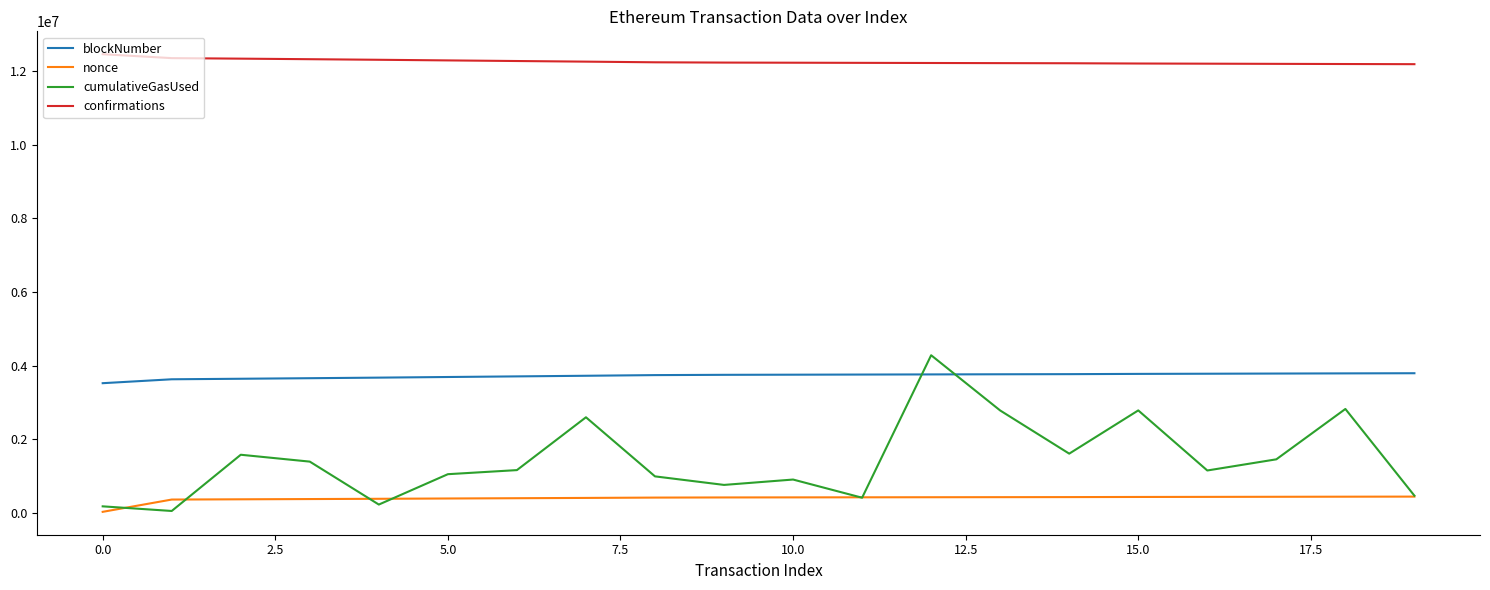

Which series has the largest total across all categories?

confirmations